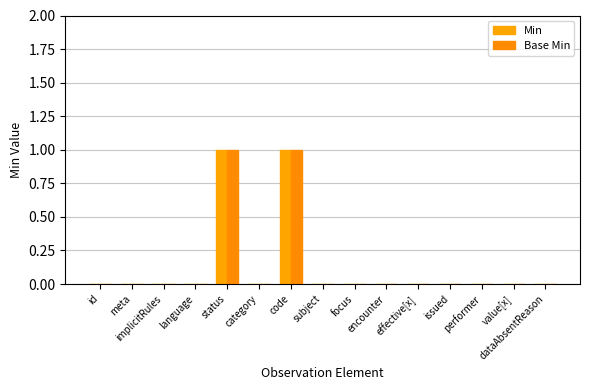

How many series are shown in this chart?

2